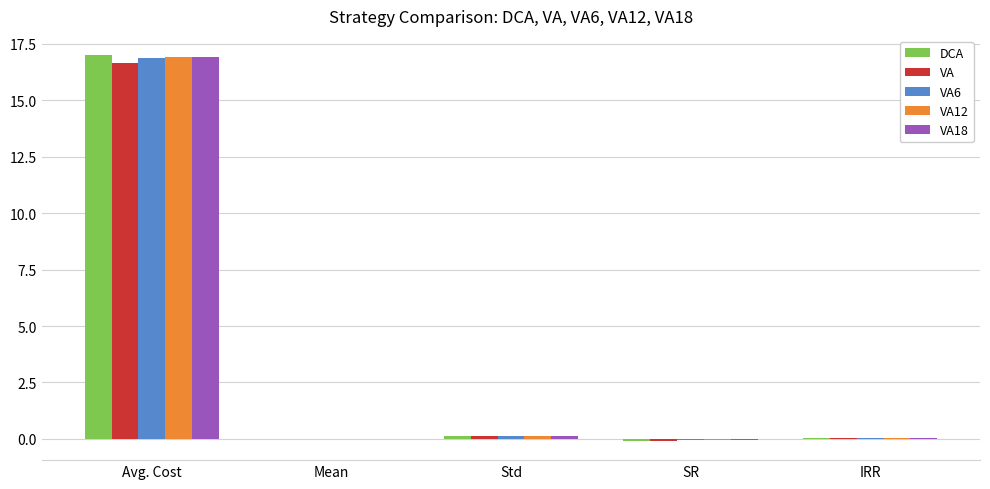

The DCA series shows 0.1 at Std. True or false?

True